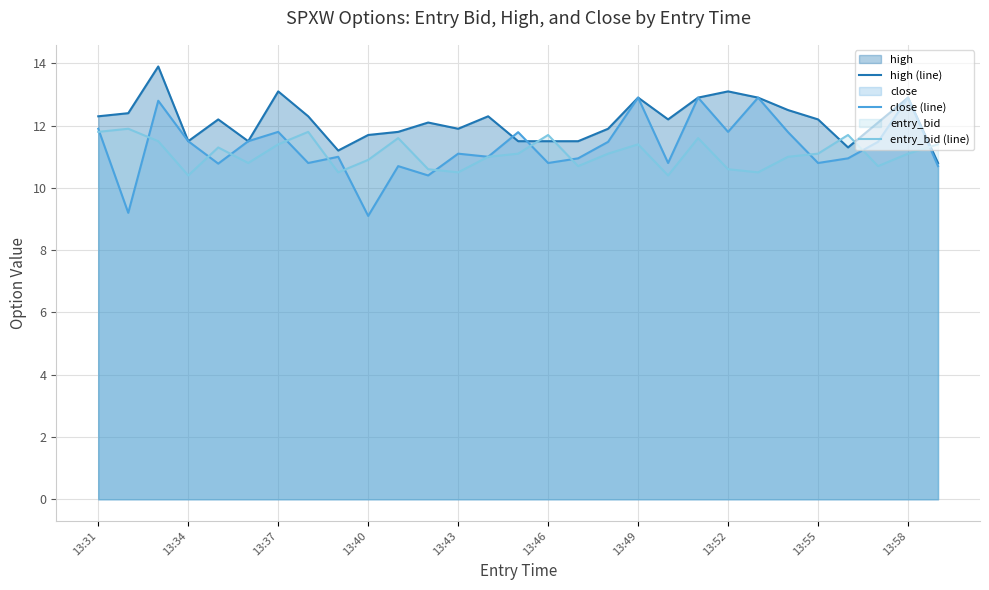

True or false: close (line) has a value of 3.6 at 13:49.

False